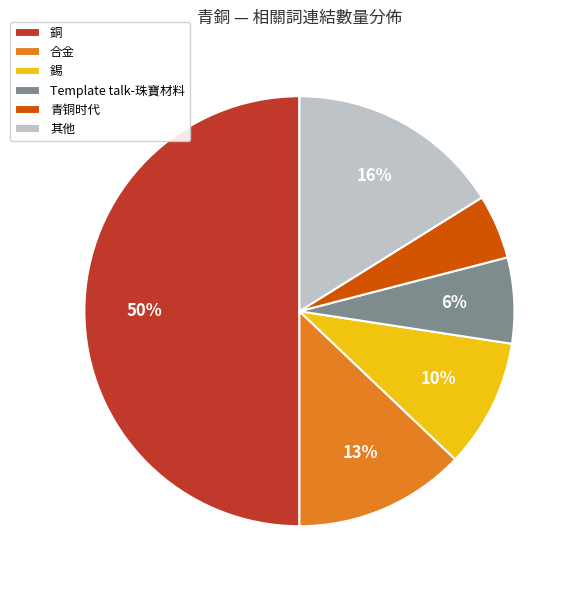

Is it true that 銅 is 44% of the pie?

False